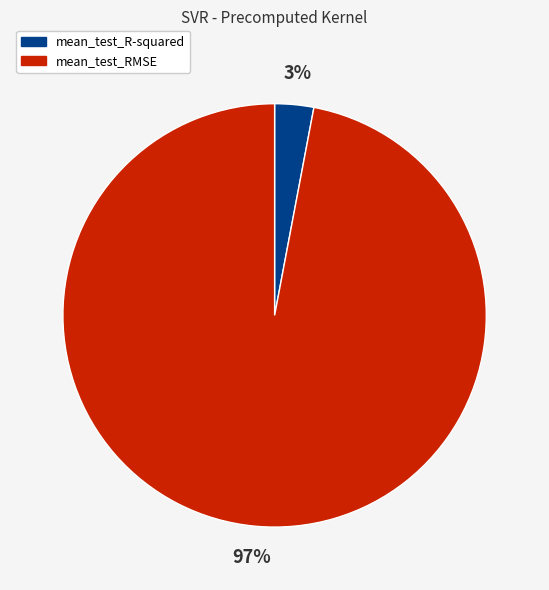

What is the largest slice in the pie chart?

mean_test_RMSE